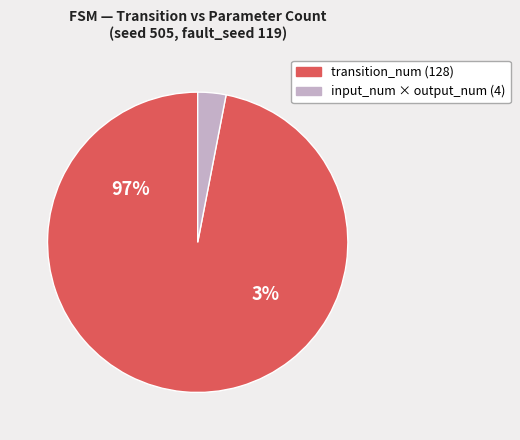

What percentage is NOT represented by transition_num?

3.0%